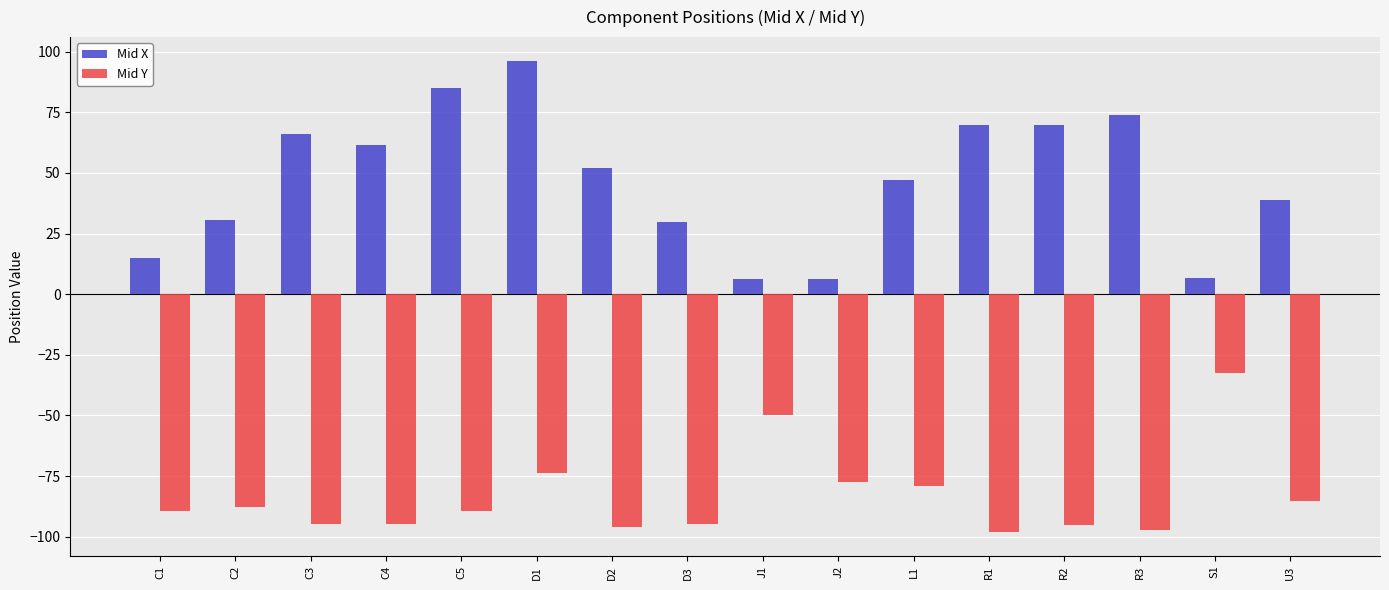

Rank the series by their maximum value, from lowest to highest.

Mid Y, Mid X